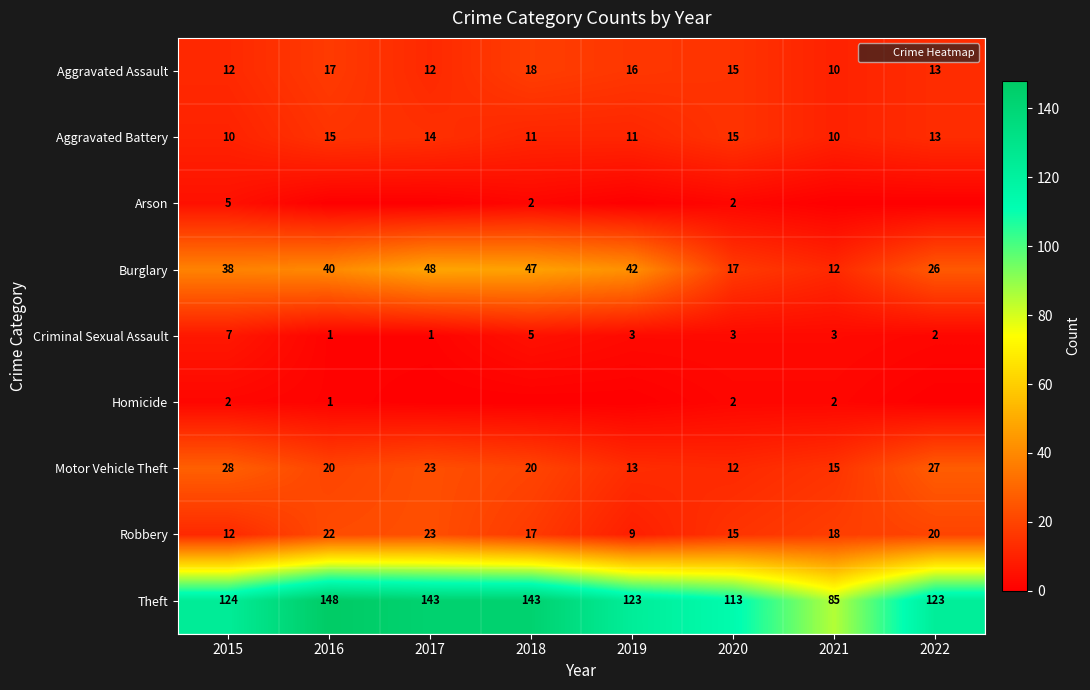

At which label does Aggravated Assault first exceed 15?

2016